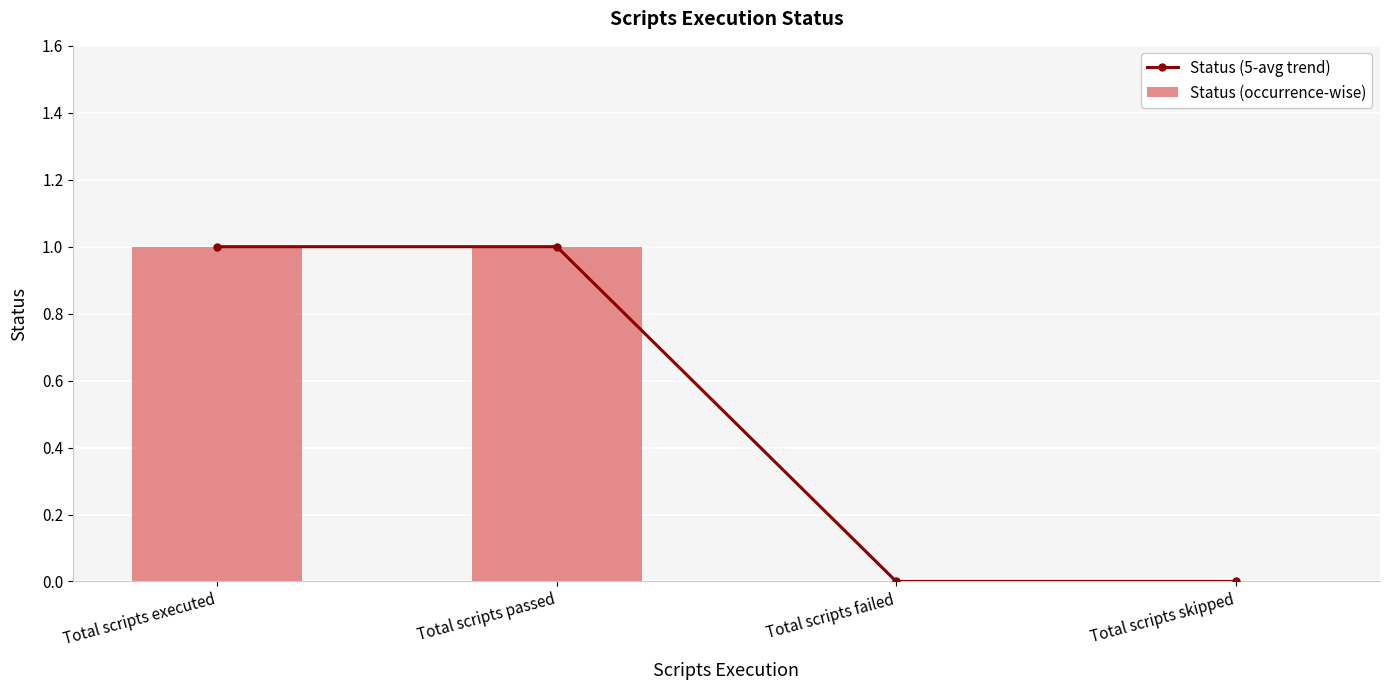

List the labels in order of Status (occurrence-wise) value, largest first.

Total scripts executed, Total scripts passed, Total scripts failed, Total scripts skipped